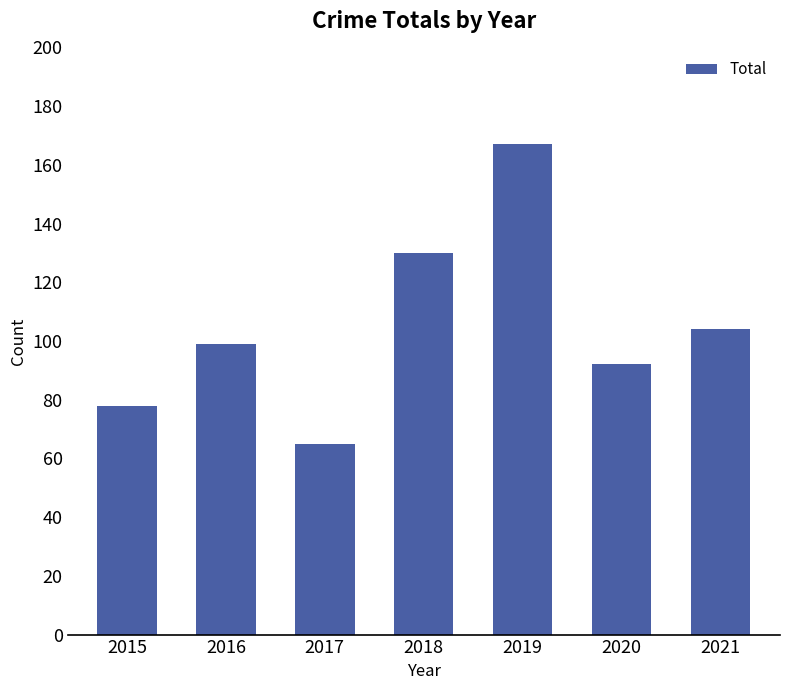

The chart shows a value of 99 at 2016. True or false?

True